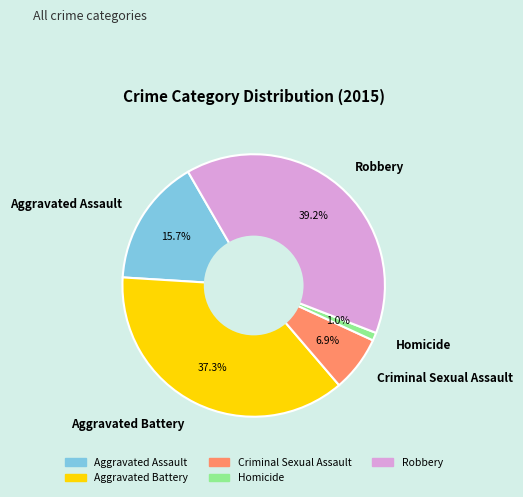

What is the ratio of the value at Homicide to the value at Aggravated Assault?

0.1